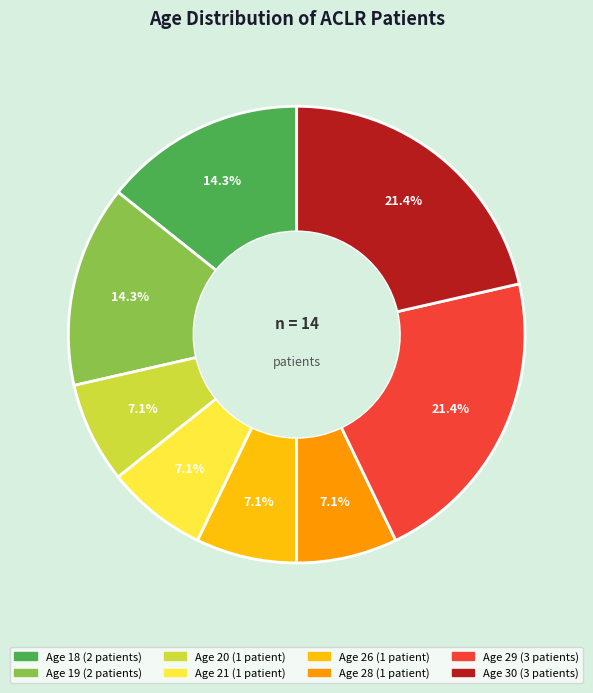

Does any single category account for the majority?

No